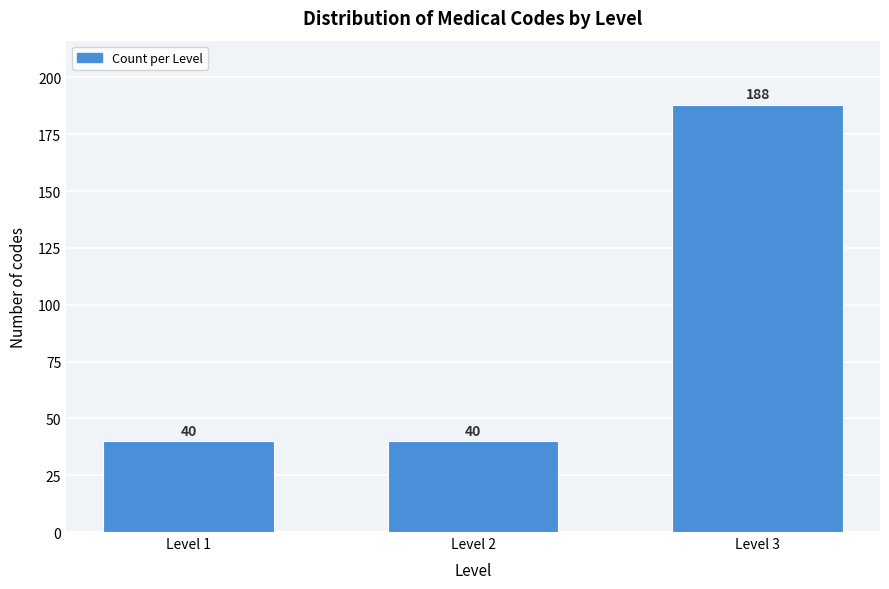

Reading left to right, what are all the values shown in this chart?

Level 1=40	Level 2=40	Level 3=188